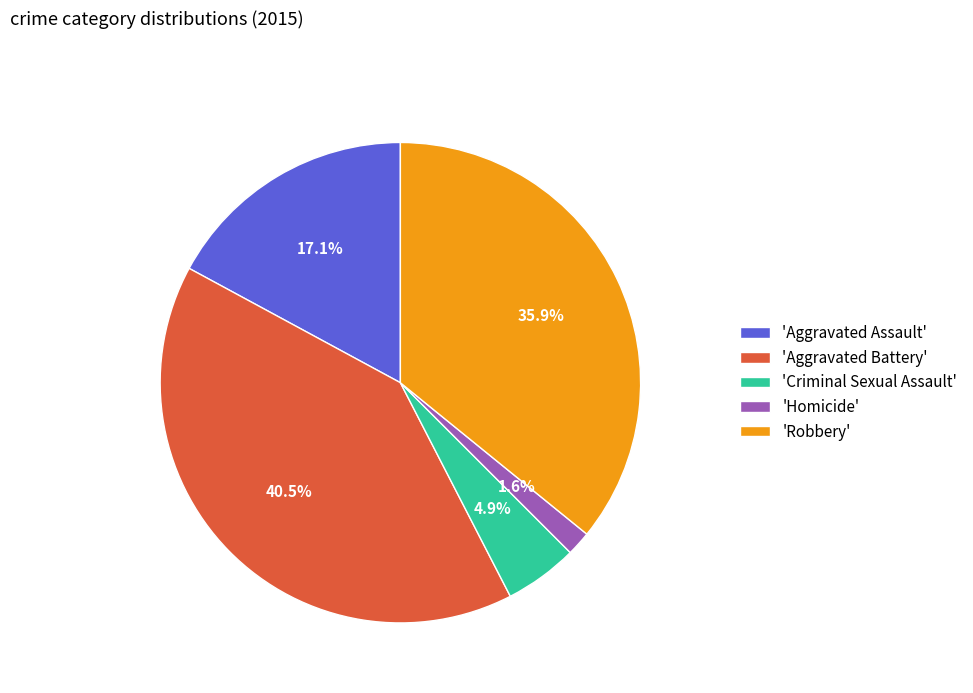

Count the number of slices in the pie.

5